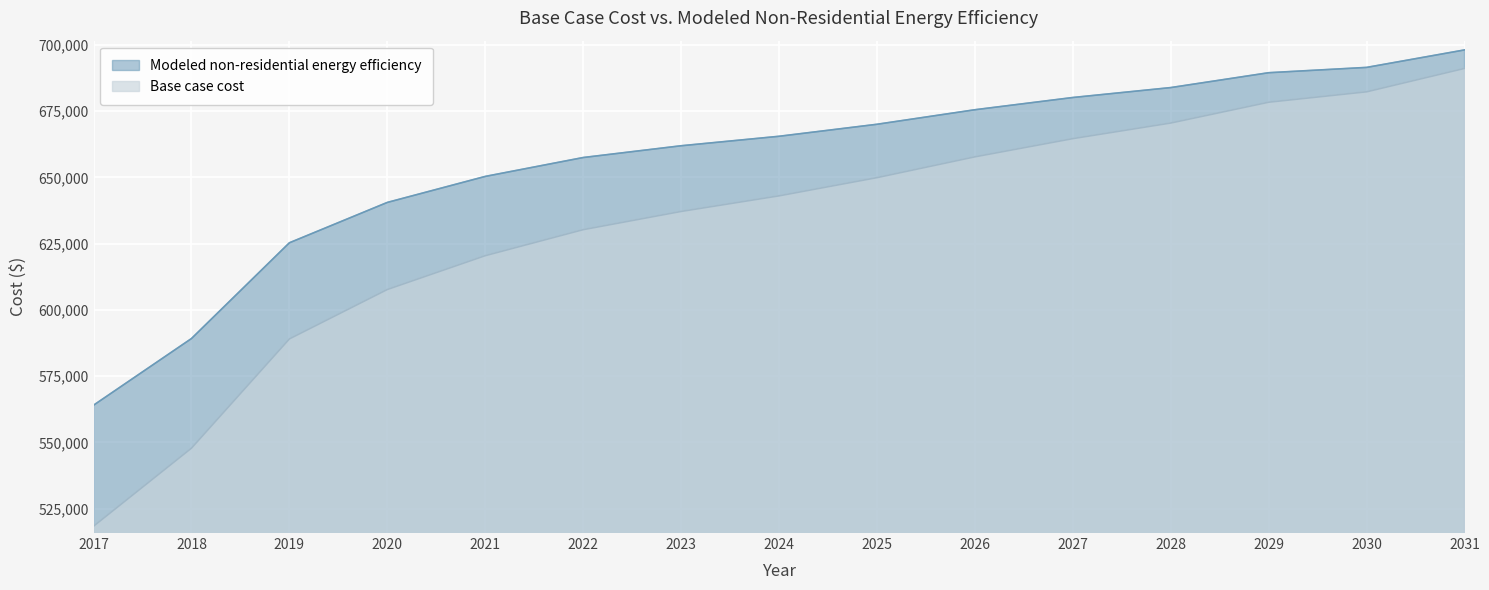

What is the difference between the highest and lowest values at 2023?

24785.1